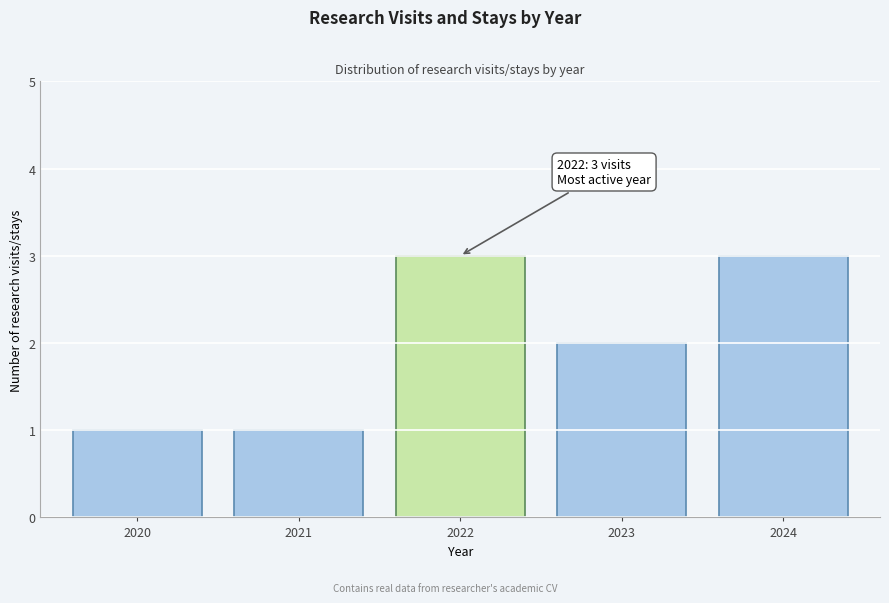

Reading left to right, extract all data points from this chart.

1	1	3	2	3